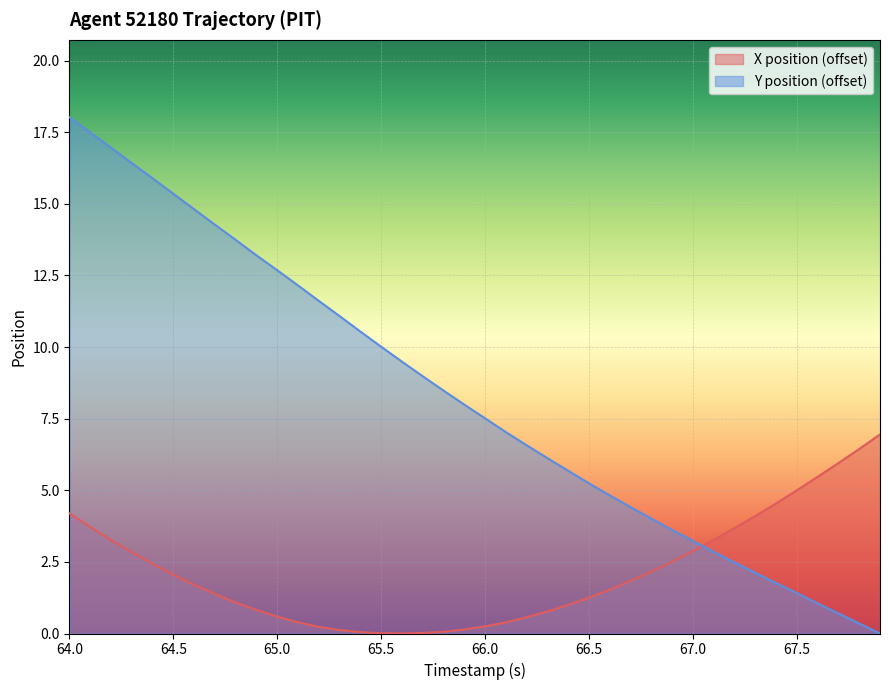

What is the average value of the X series?

2.1